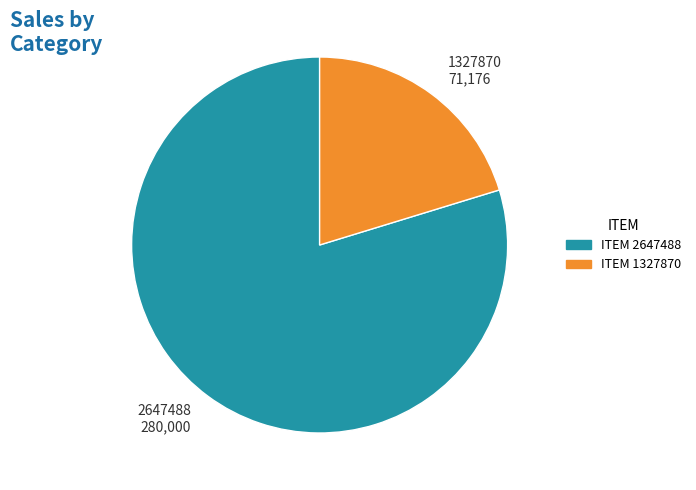

Does any single category account for the majority?

Yes